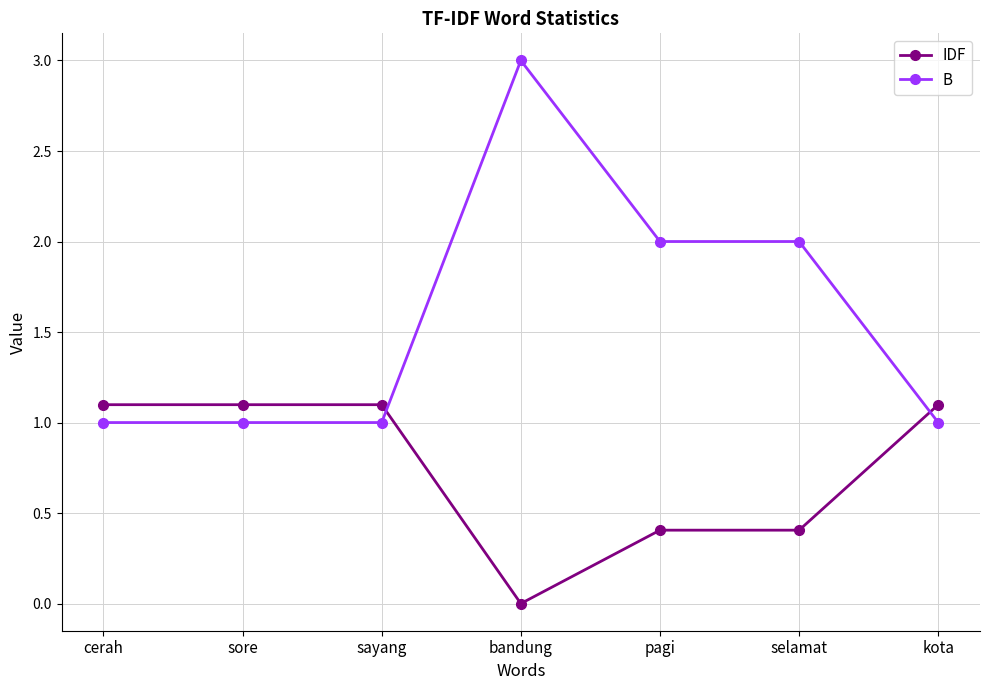

Is the value of B at bandung greater than the value of IDF at sore?

Yes